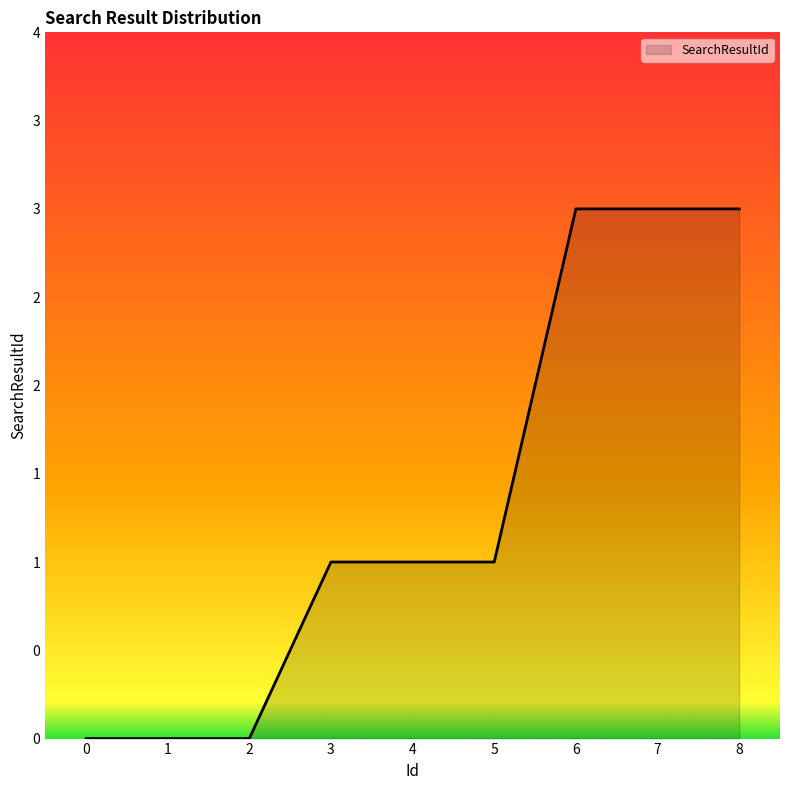

Reading left to right, list all the values displayed in this chart.

0=0	1=0	2=0	3=1	4=1	5=1	6=3	7=3	8=3